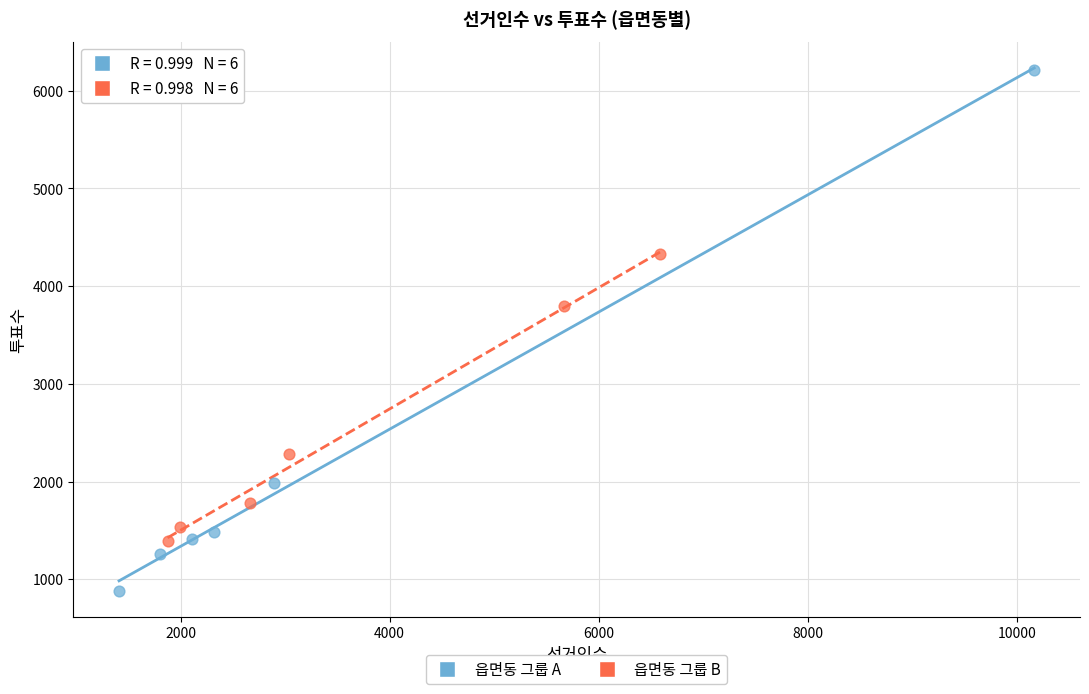

Which series has the largest Y range (max minus min)?

읍면동 그룹 A